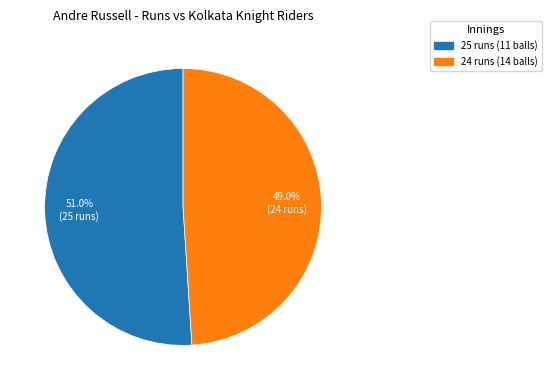

Is it true that 24 runs (14 balls) is 62% of the pie?

False